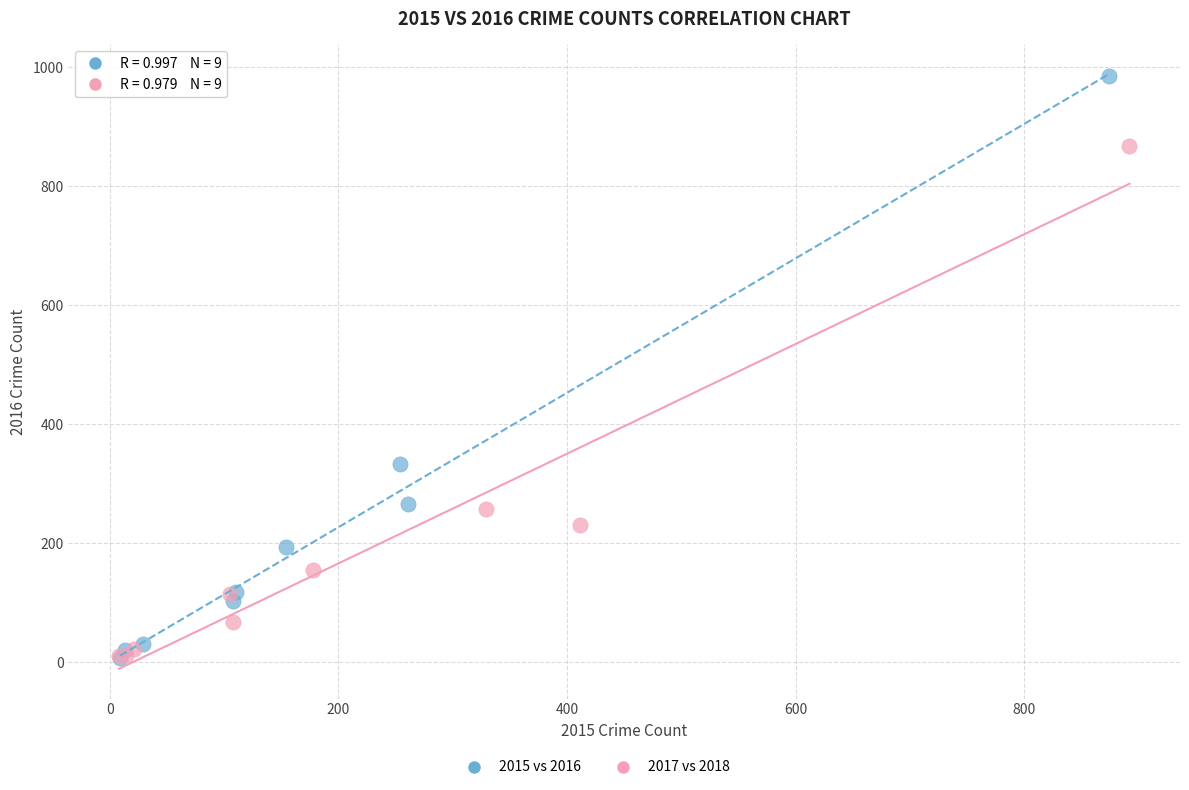

Which series contains the highest Y value?

2015 vs 2016